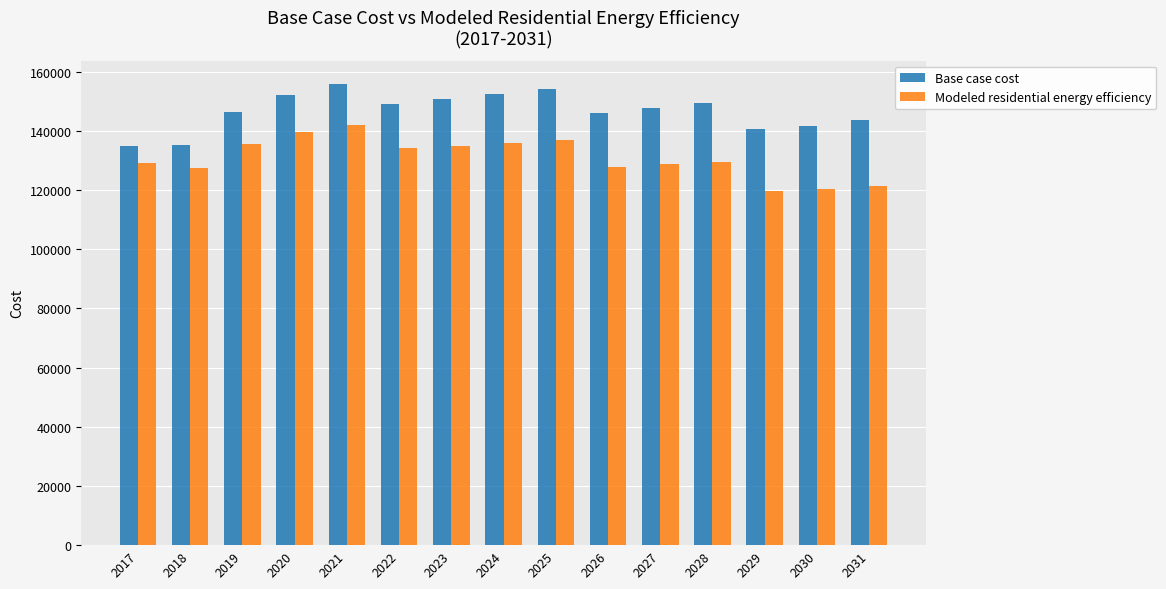

Is the value of Modeled residential energy efficiency at 2017 greater than the value of Base case cost at 2024?

No